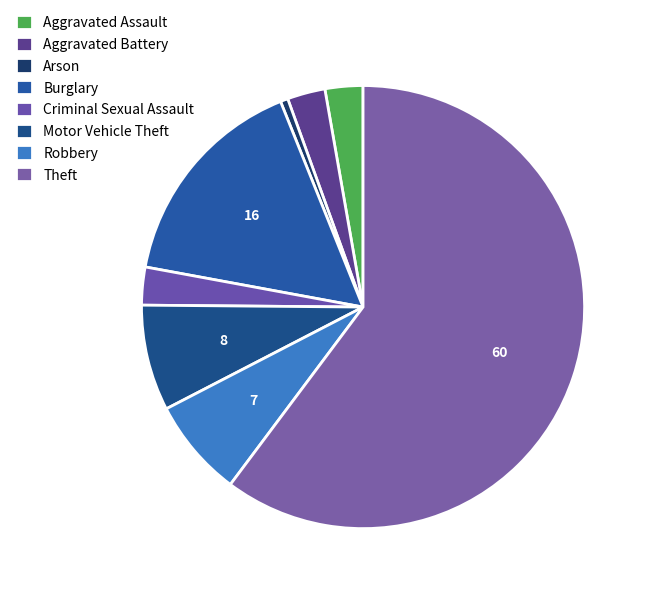

The Robbery slice represents 1% of the pie. True or false?

False